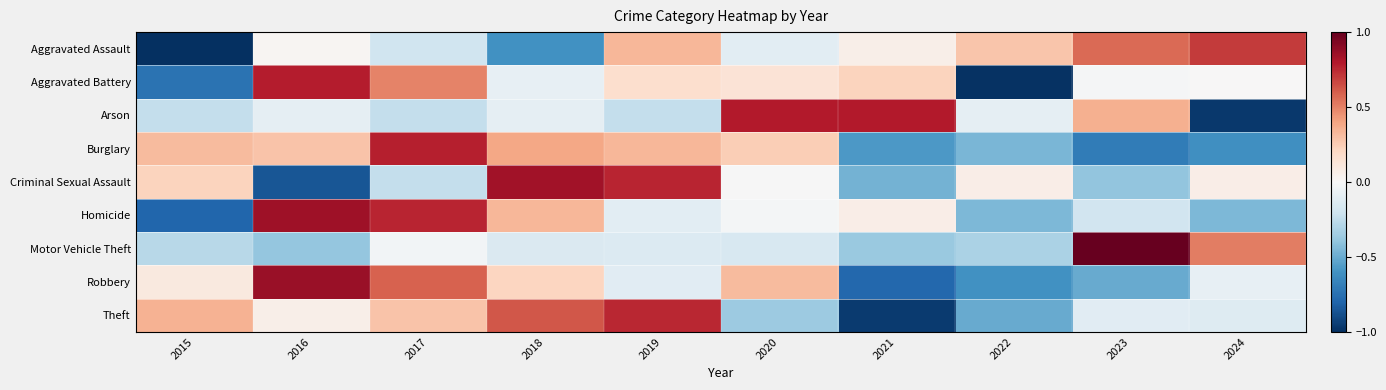

Rank the series at 2015 from highest to lowest value.

Theft, Burglary, Criminal Sexual Assault, Robbery, Arson, Motor Vehicle Theft, Aggravated Battery, Homicide, Aggravated Assault